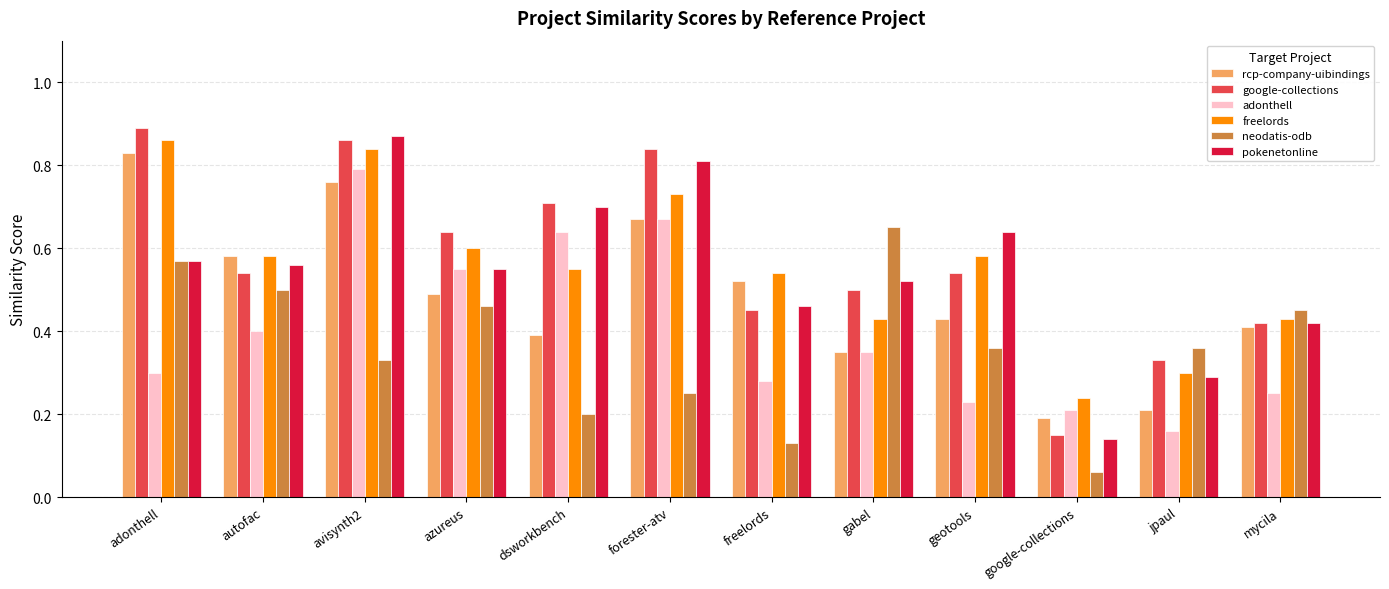

The pokenetonline series shows 0.6 at geotools. True or false?

True